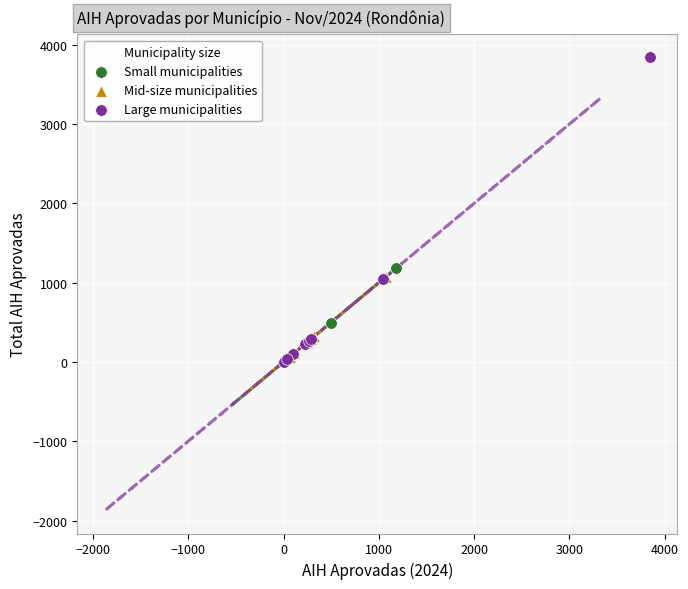

Which series contains the highest Y value?

Large municipalities